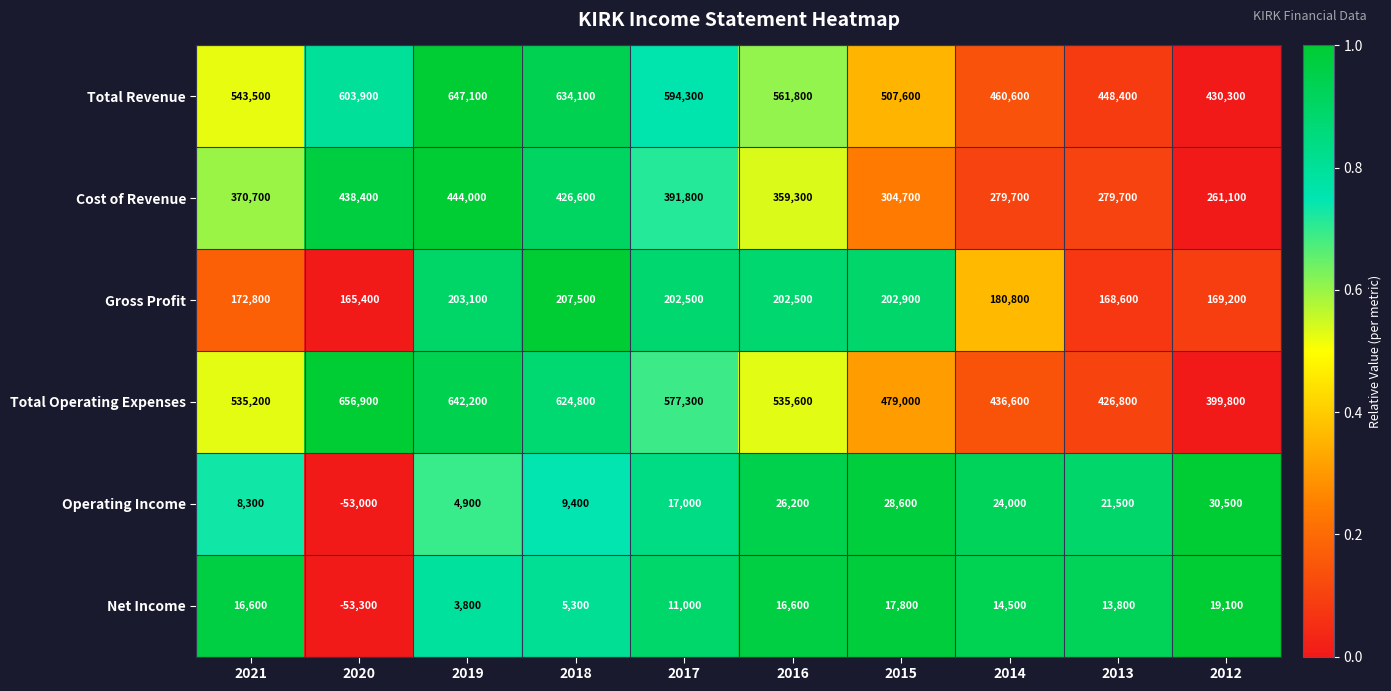

The Net Income series shows 13800 at 2013. True or false?

True